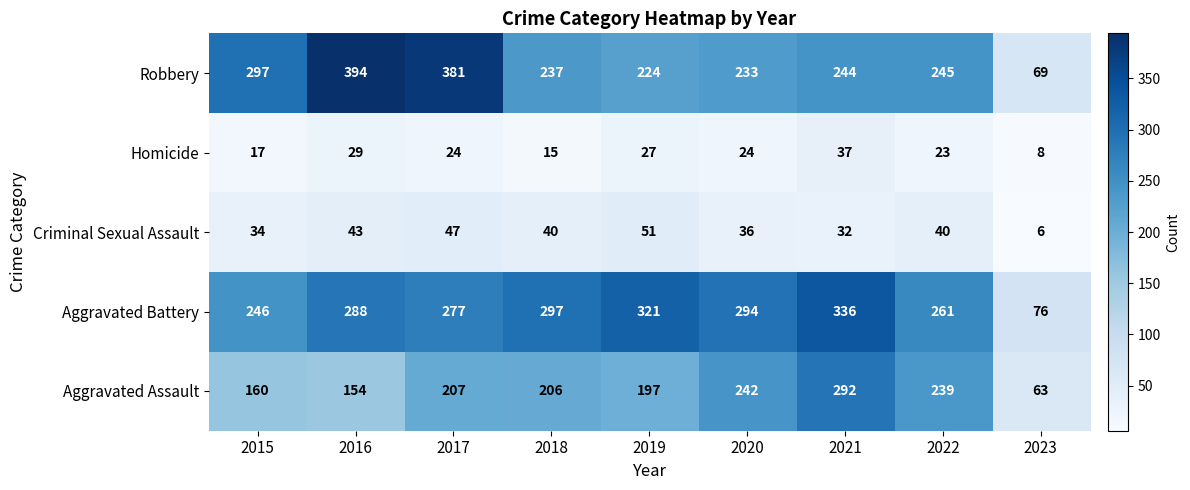

What is the difference between the maximum and second lowest values in the Aggravated Battery series?

90